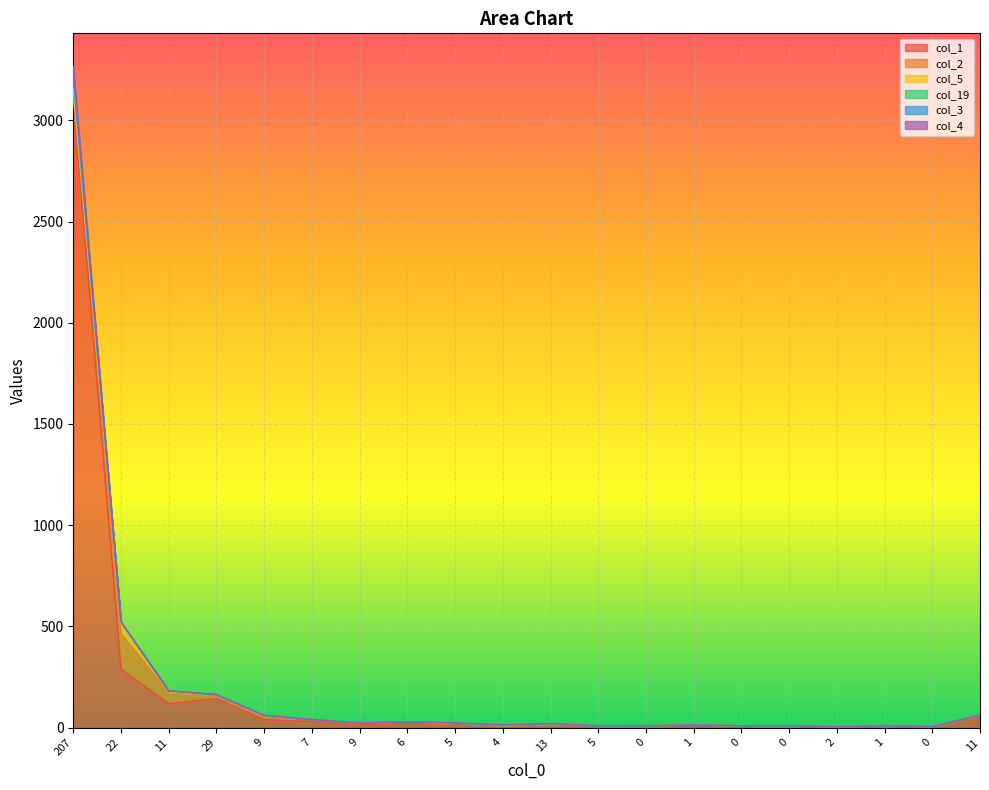

At which label is col_1 closest to 1557?

22